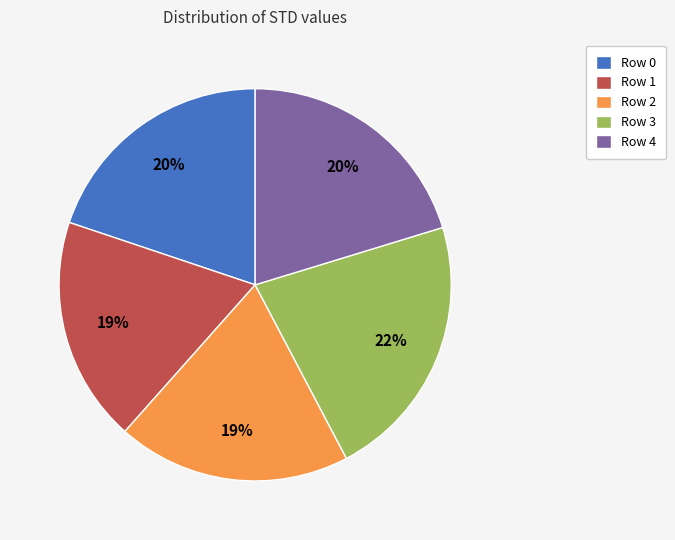

To the nearest percent, what is the average slice percentage?

20%